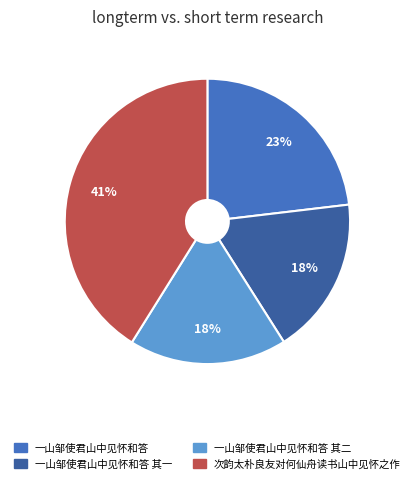

How many segments does this pie chart have?

4